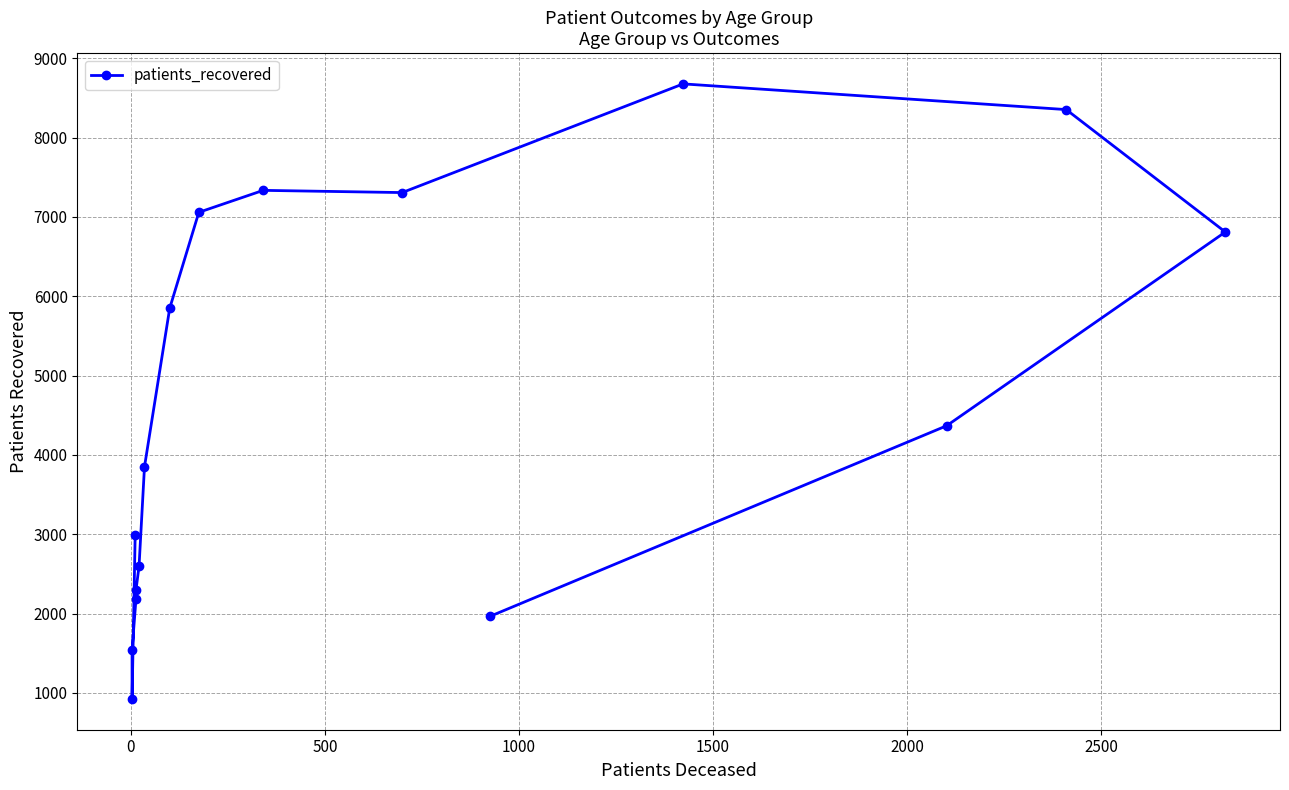

What is the smallest value displayed?

923